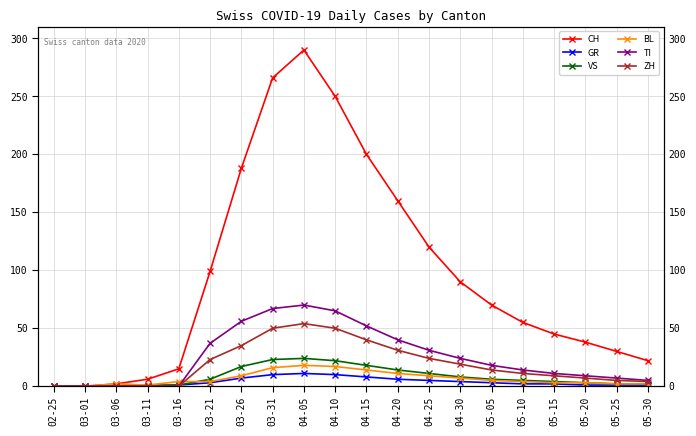

The TI series shows 15 at 05-20. True or false?

False